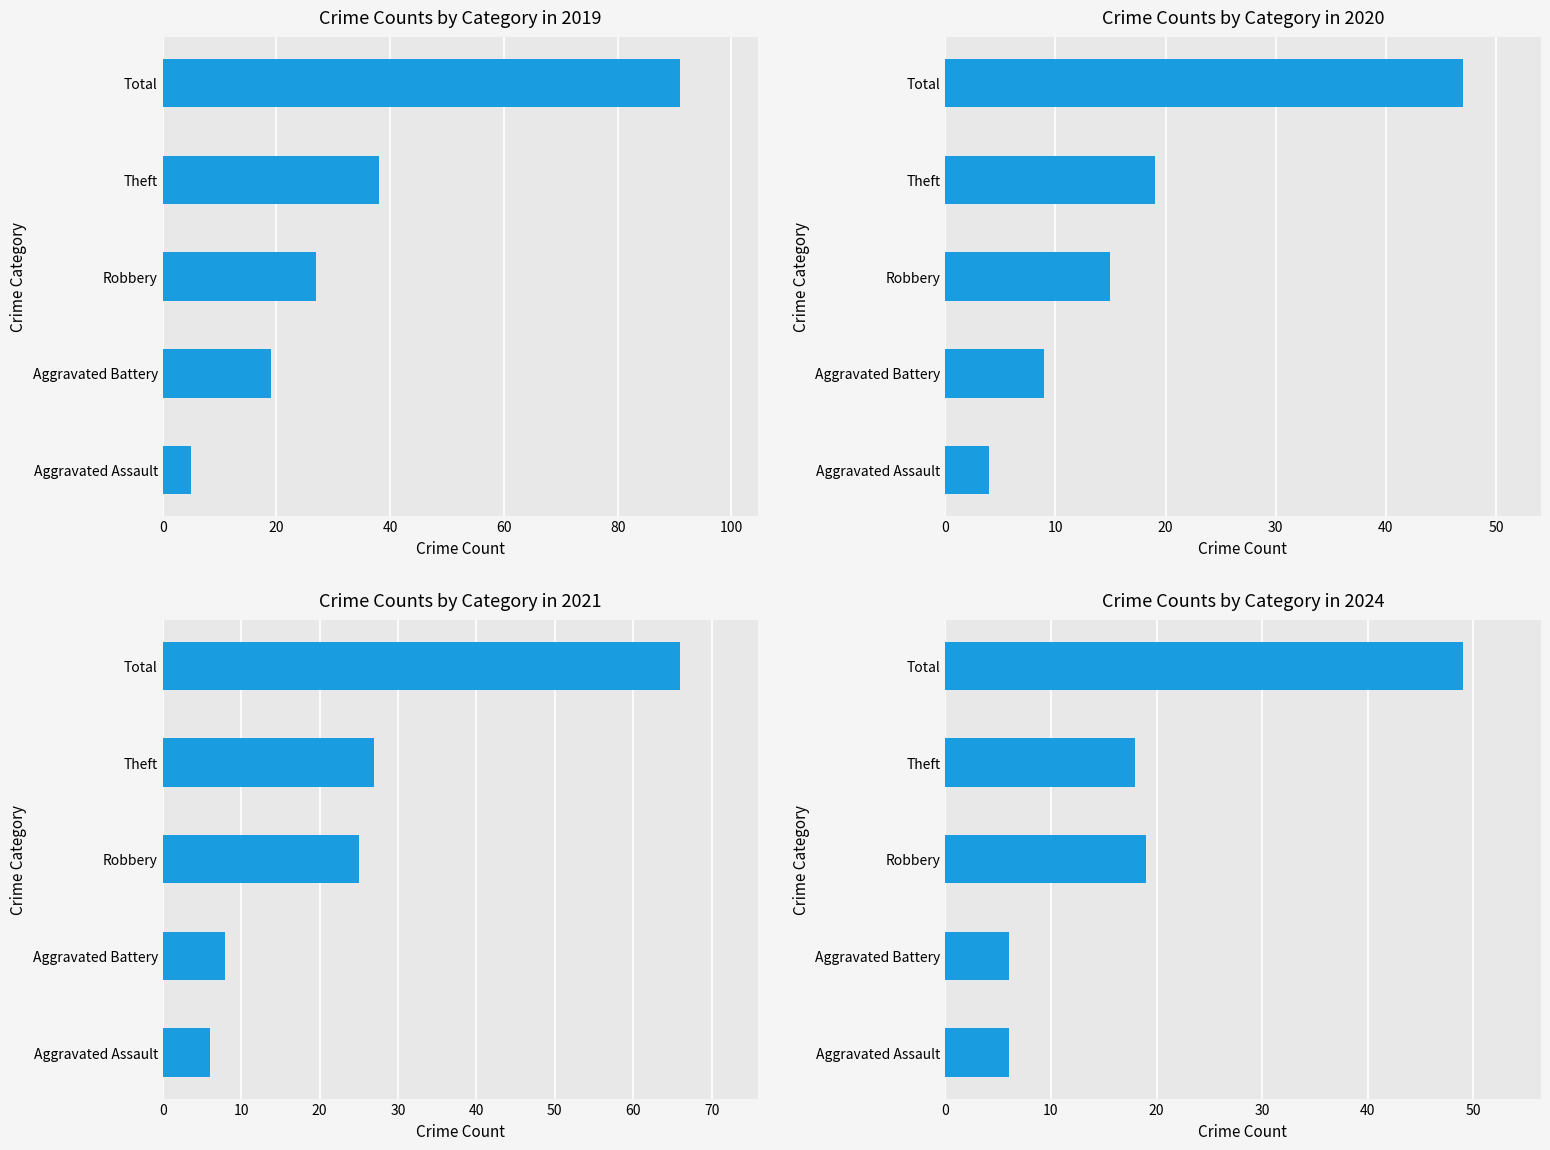

At which label does 2024 first exceed 18?

Robbery